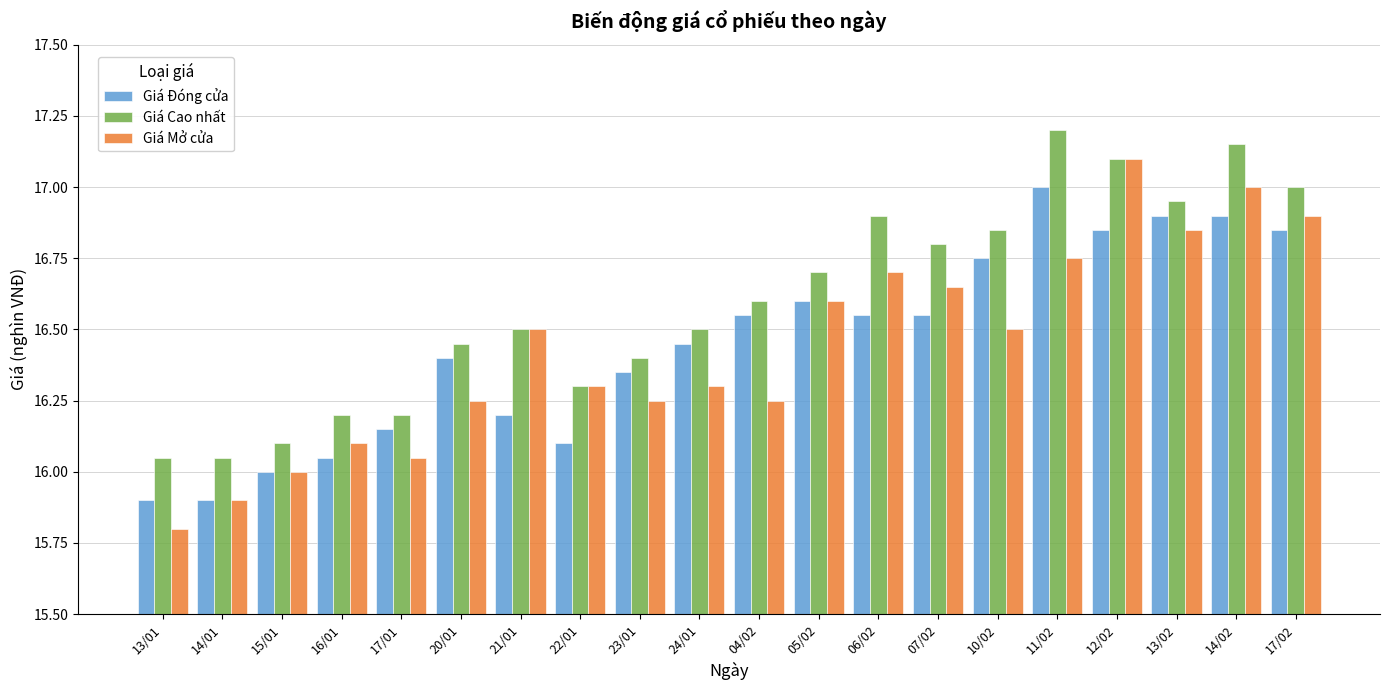

How many bars are there in total?

60